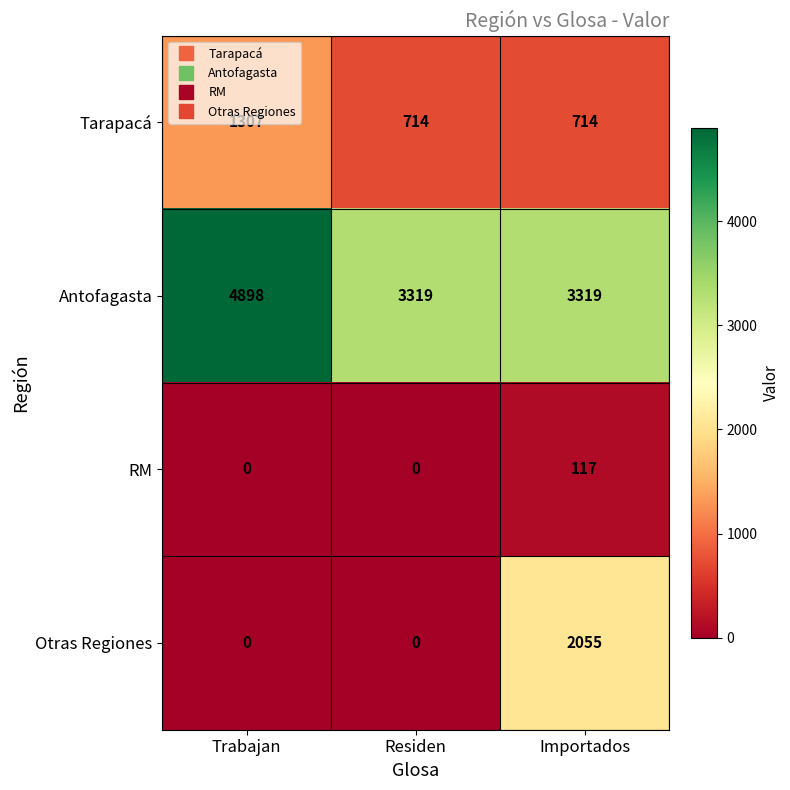

What is the difference between the highest and lowest values at Residen?

3319